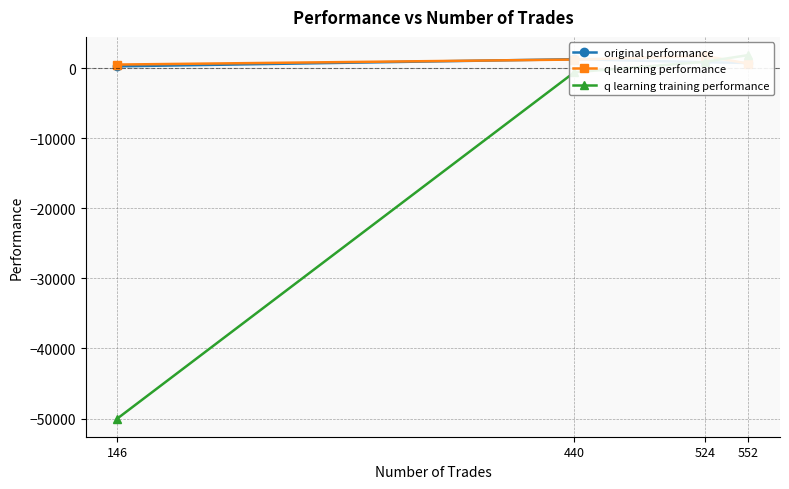

What is the approximate value of q learning training performance at 440?

-585.4